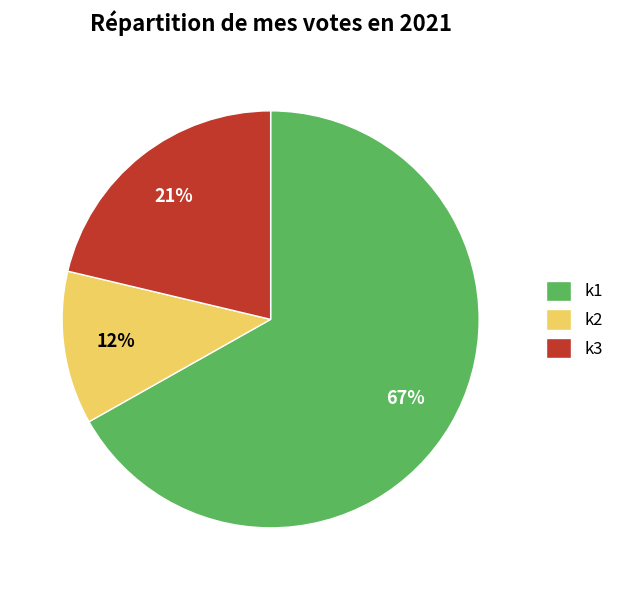

How many slices are in this pie chart?

3